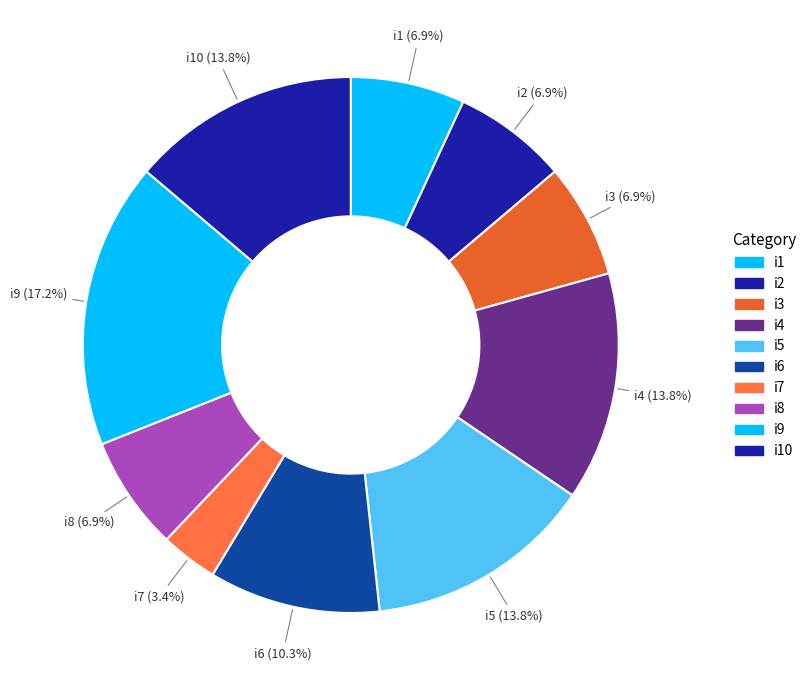

How many segments does this pie chart have?

10